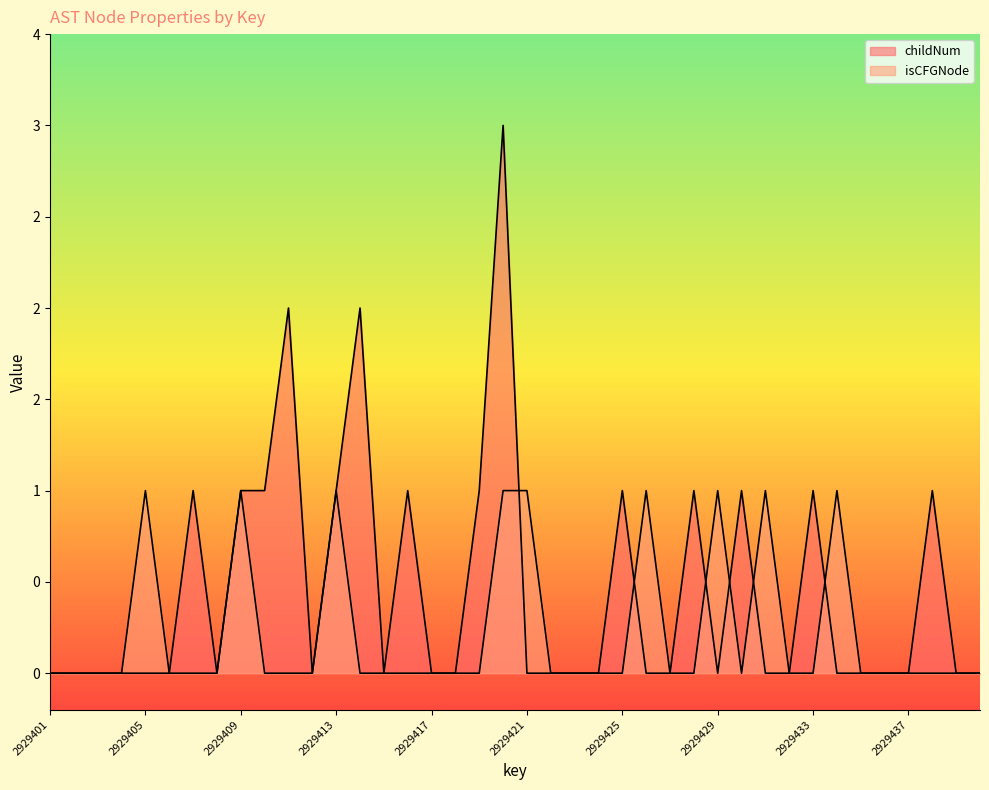

Rank the series at 2929407 from lowest to highest value.

isCFGNode, childNum